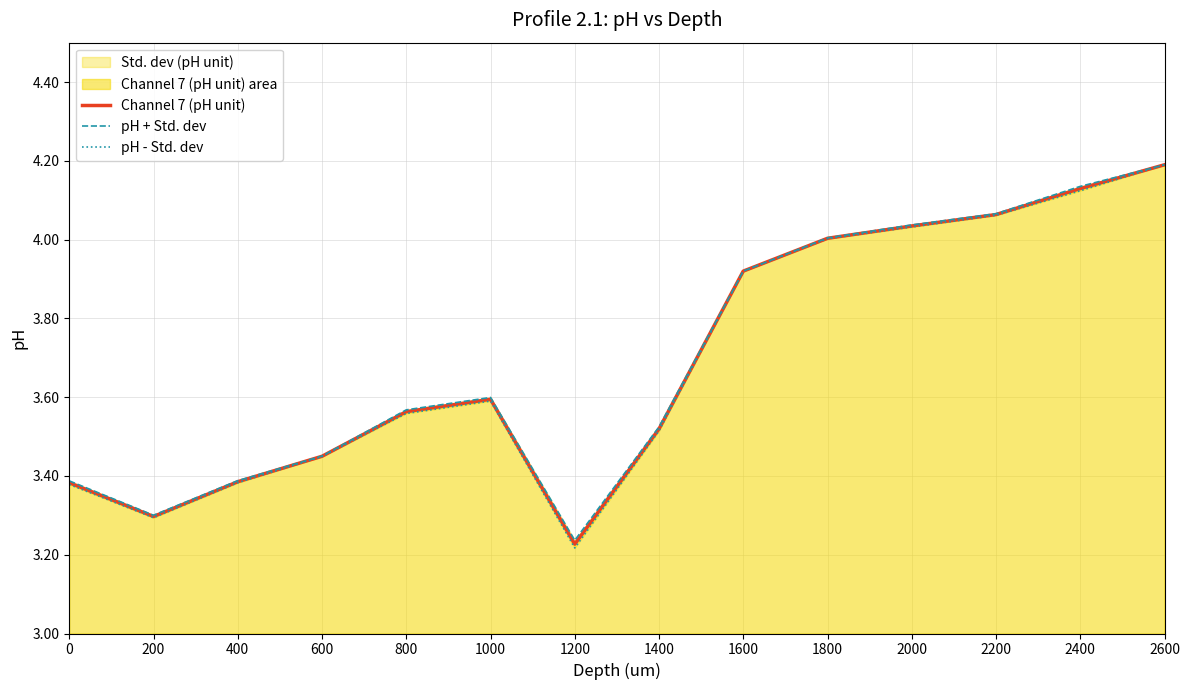

Is it true that pH - Std. dev equals 3.5 at 1400?

True